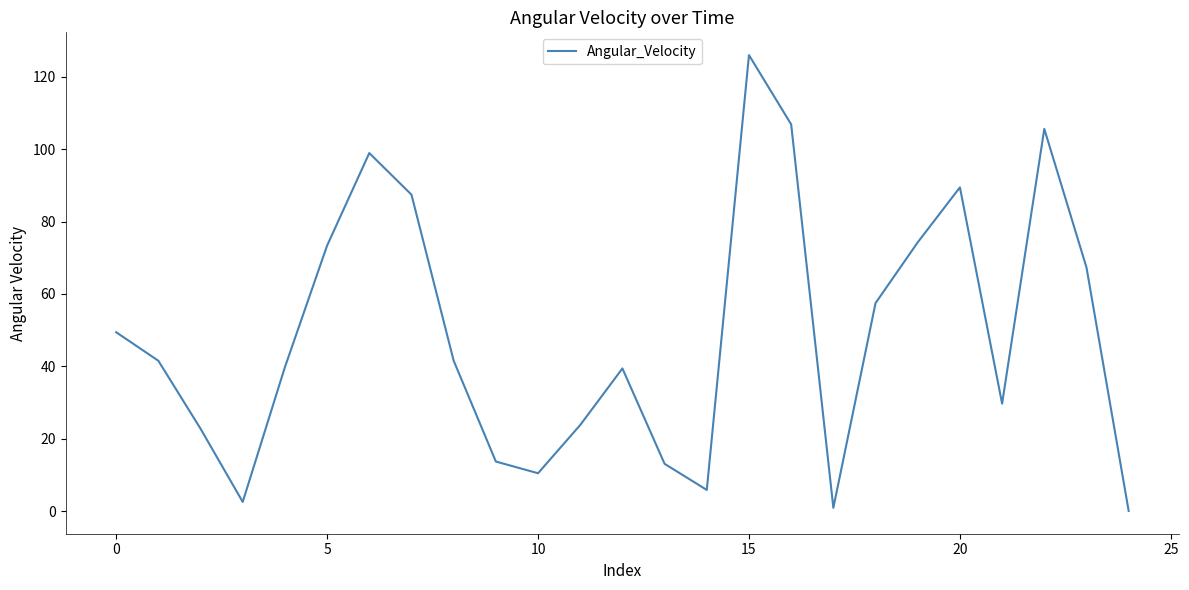

What is the greatest value displayed?

126.0